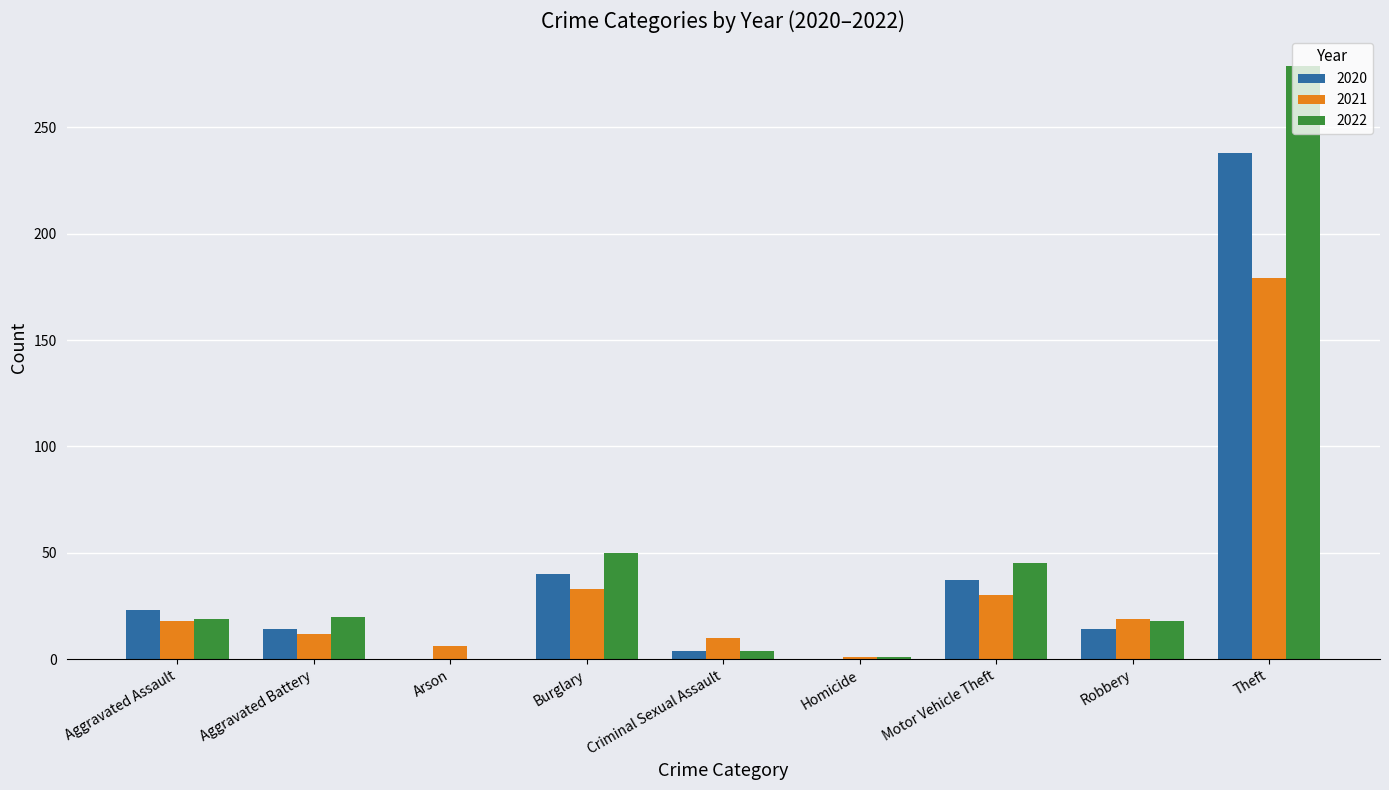

What is the average value of the 2021 series?

34